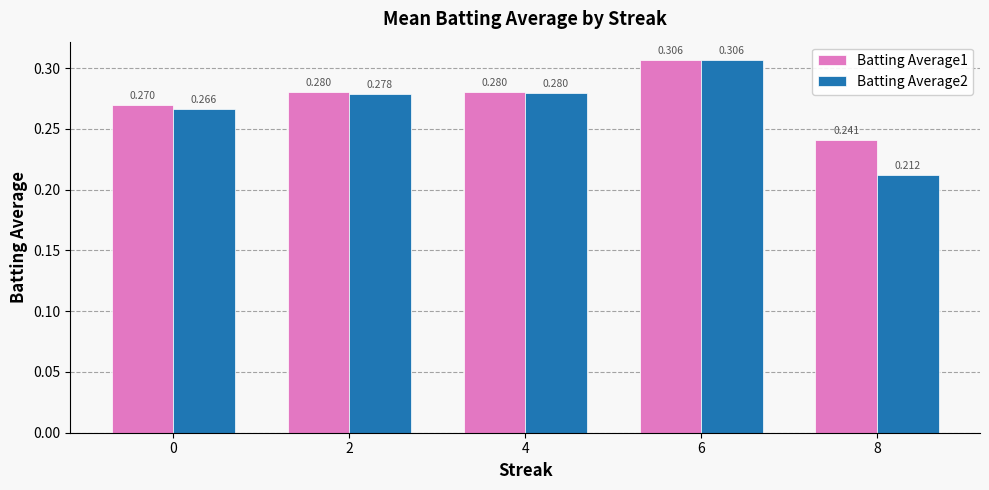

What are all the series names shown in the legend?

Batting Average1, Batting Average2